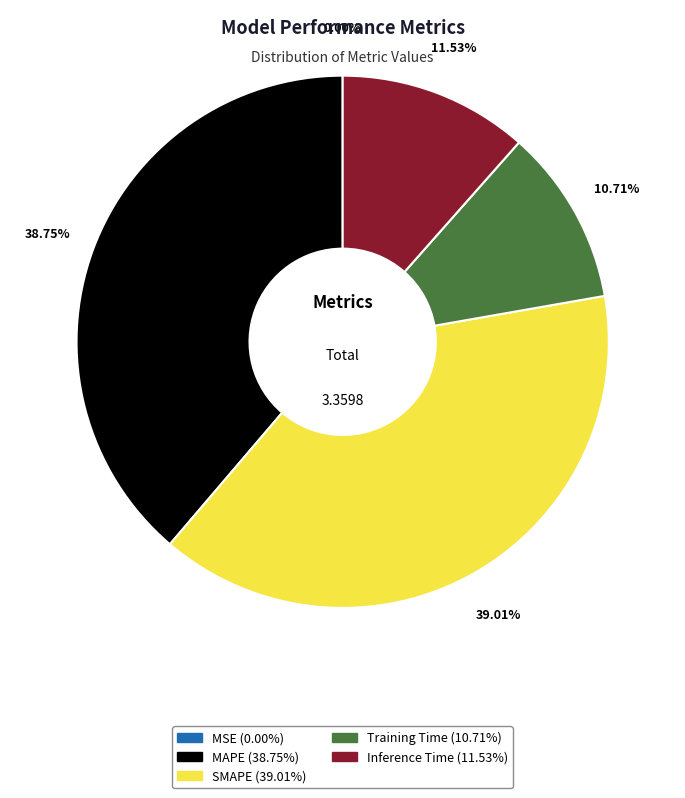

Is it true that MAPE is 28% of the pie?

False